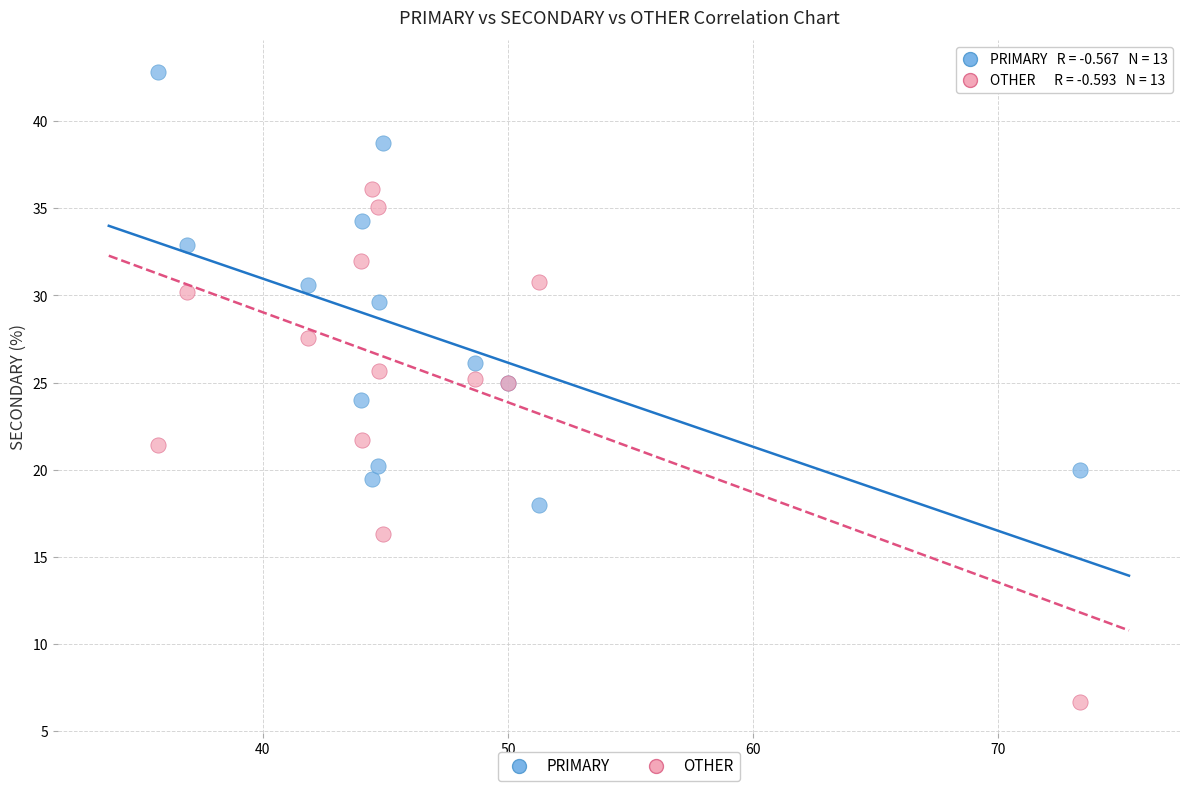

Which series contains the highest Y value?

PRIMARY